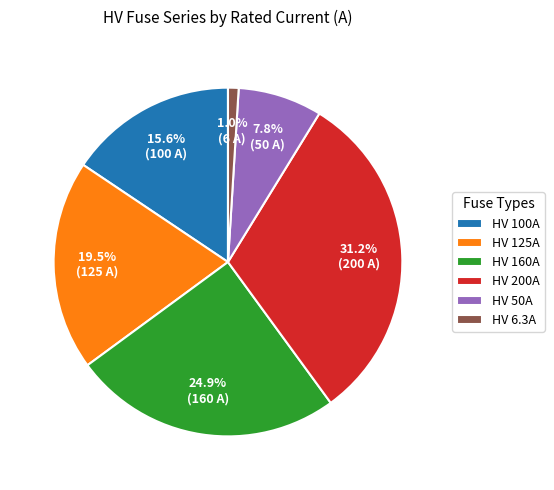

Does any single category account for the majority?

No